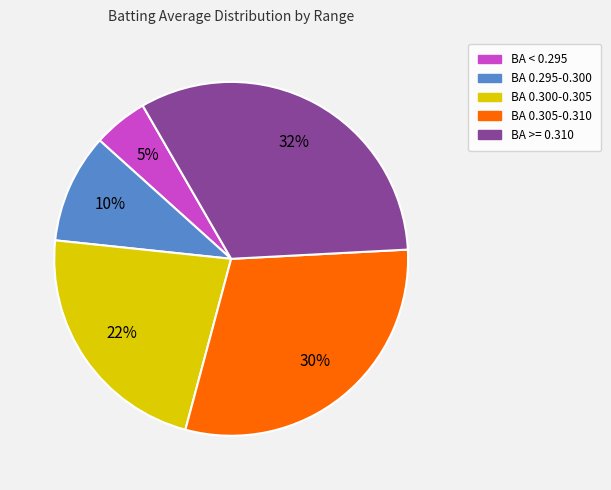

How many slices are in this pie chart?

5